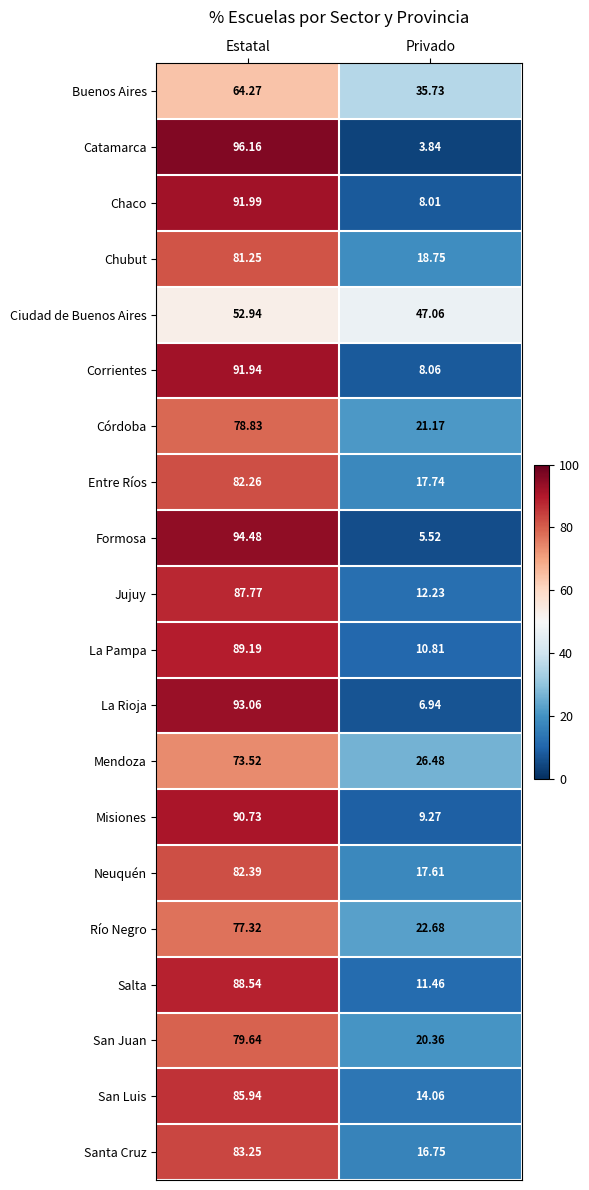

At which category is the sum across all series the highest?

Estatal